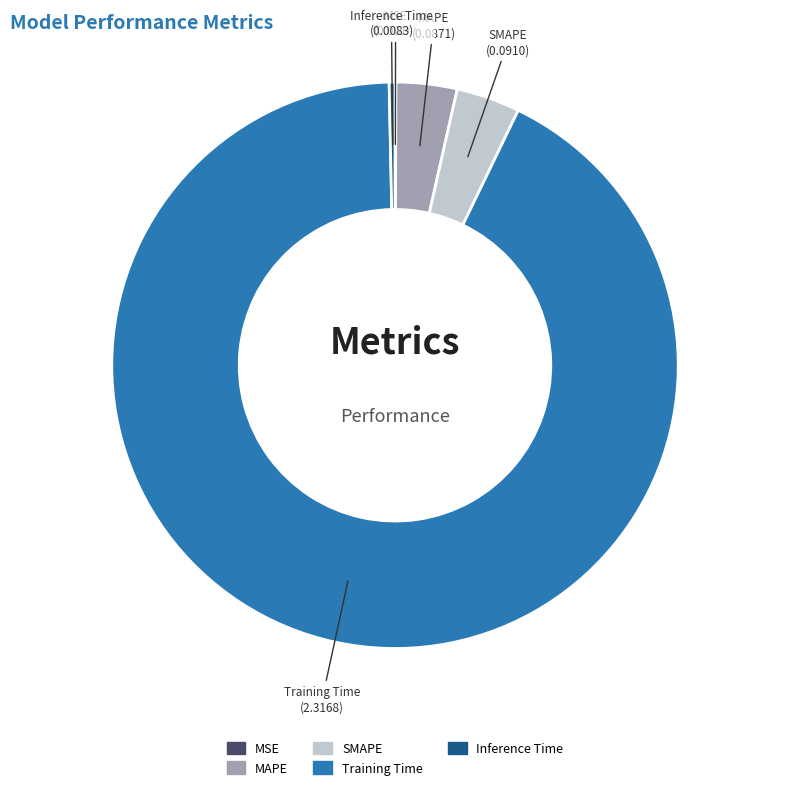

Combined, do SMAPE and MAPE account for over 50%?

No